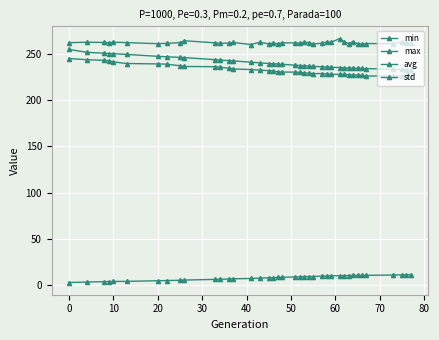

Is this an area chart (filled region under the line)?

No